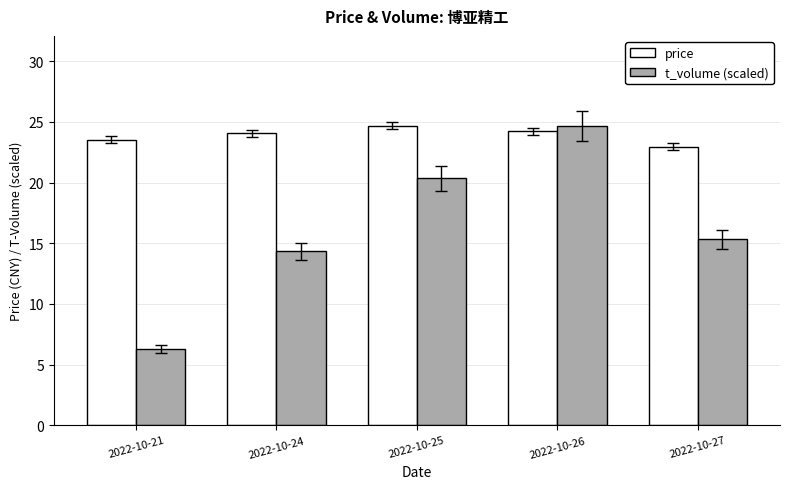

True or false: t_volume (scaled) has a value of 14.3 at 2022-10-24.

True